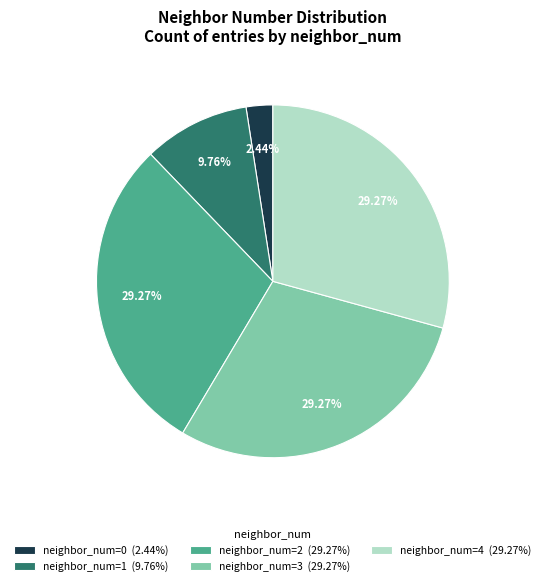

What is the ratio of the value at neighbor_num=1 (9.76%) to the value at neighbor_num=2 (29.27%)?

0.3